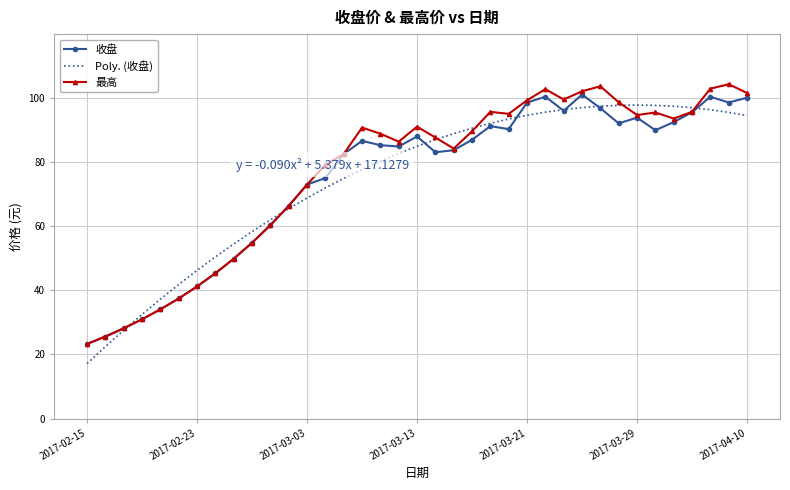

What is the smallest value displayed?

17.1